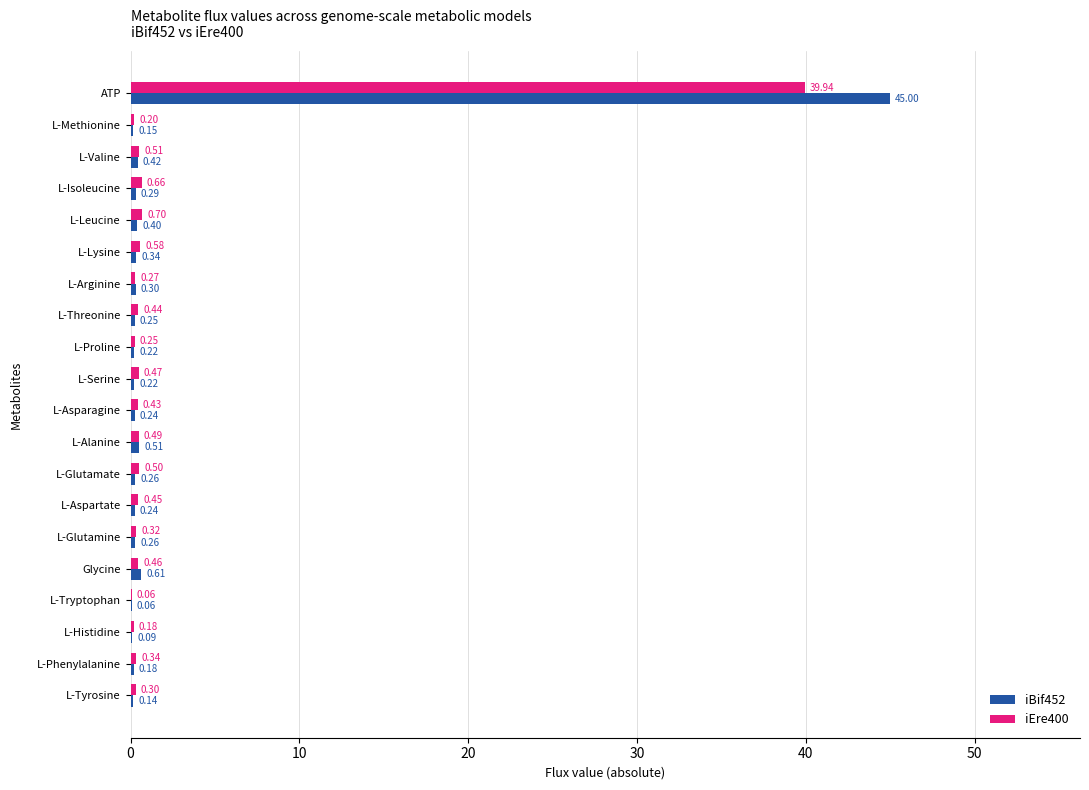

What is the total value across all series at L-Glutamate?

0.8